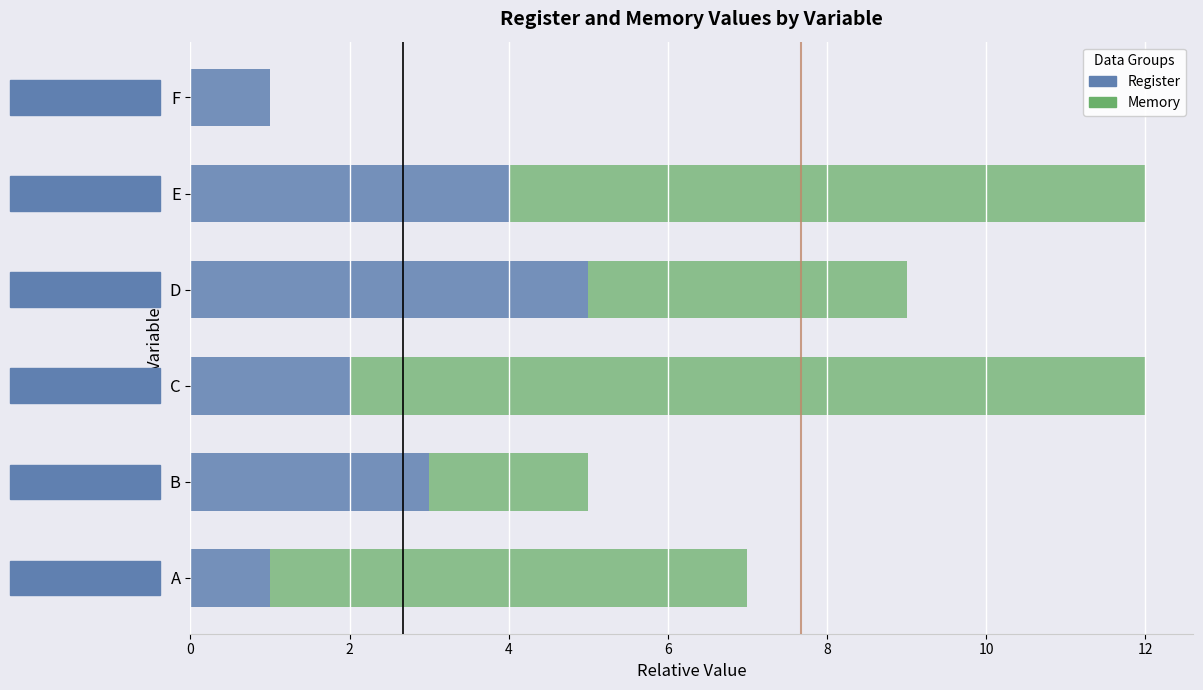

What is the total value across all series at D?

9